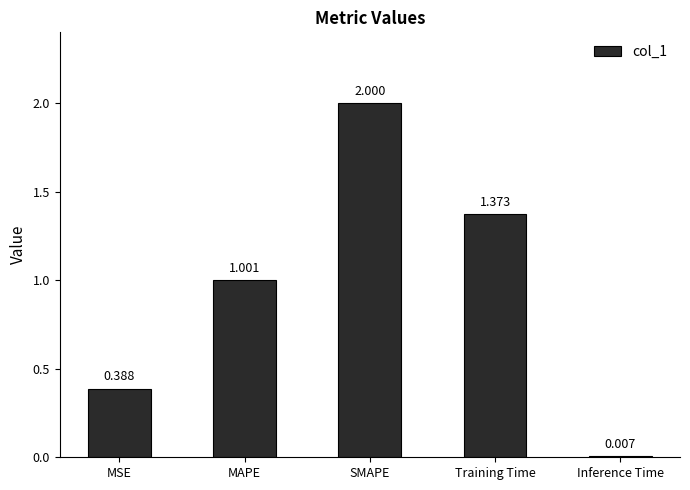

What is the difference between the maximum and minimum values?

2.0